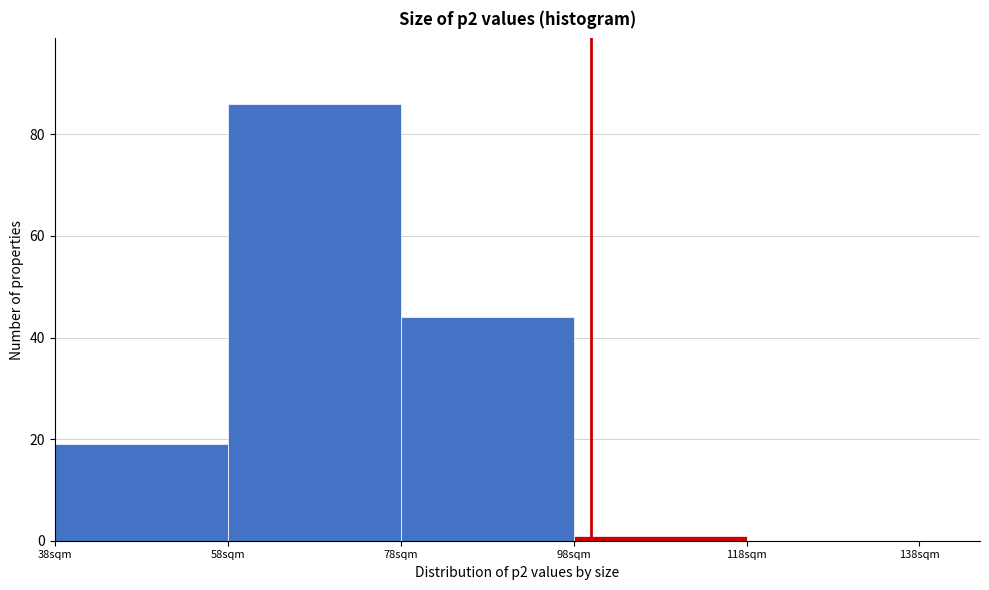

Reading left to right, list every bar in this chart as the range it spans on the x-axis followed by its height. The values are not printed on the chart, so give them approximately, as read against the axis.

38 to 58: 20
58 to 78: 86
78 to 98: 44
98 to 118: under 2
118 to 138: 0